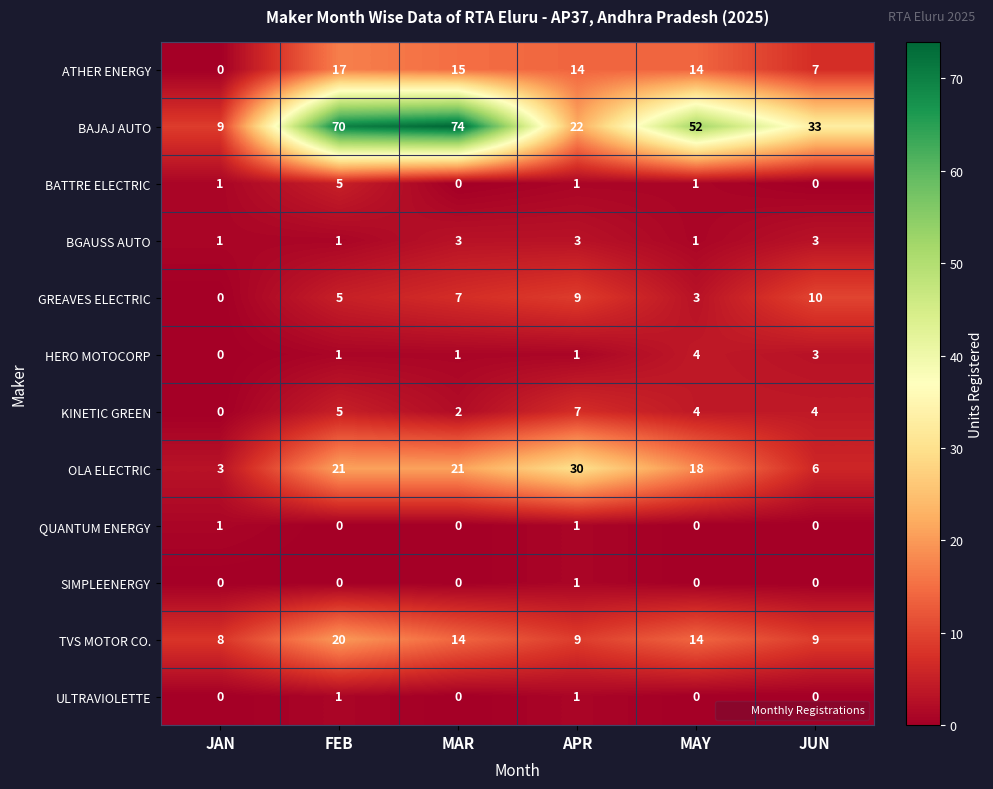

What is the difference between the BATTRE ELECTRIC values at JUN and FEB?

5